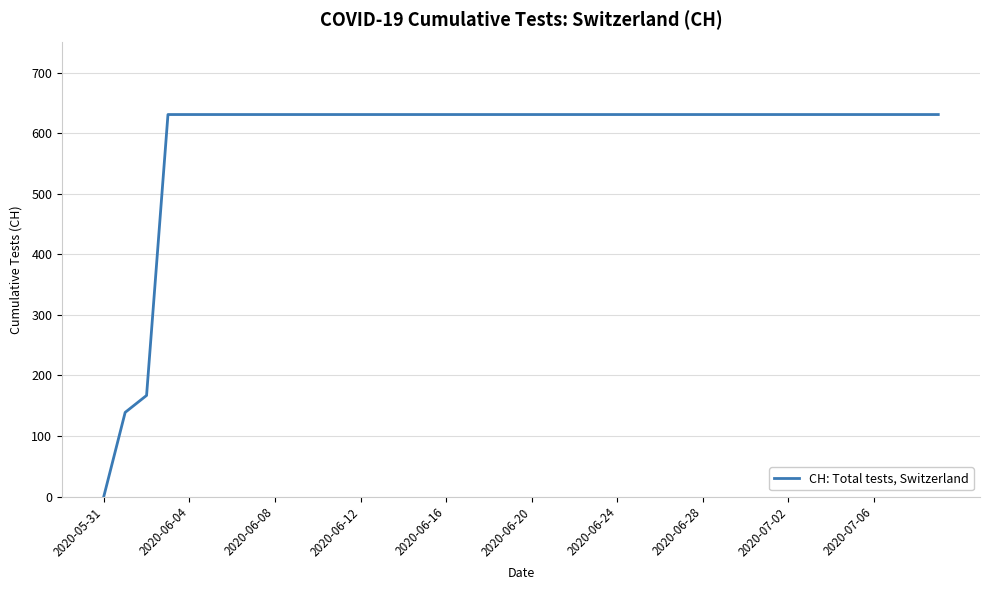

What is the maximum value shown in the chart?

631